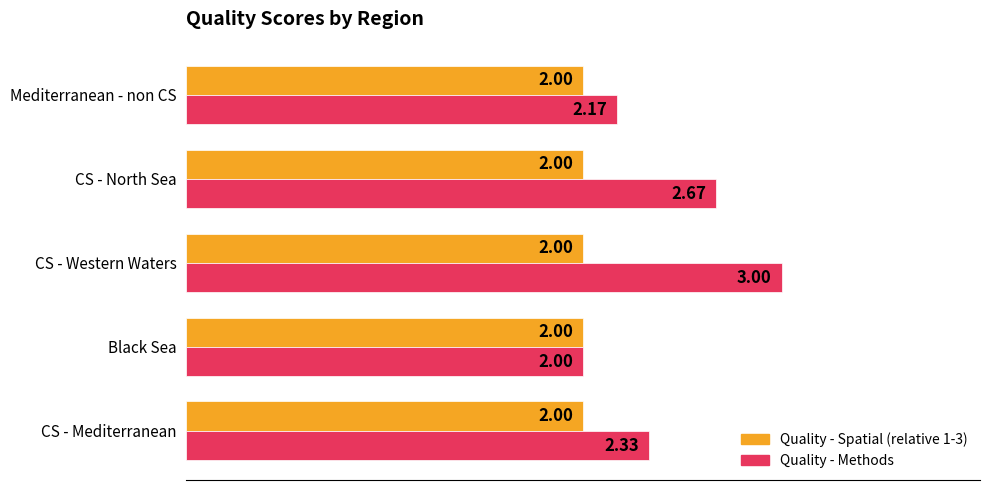

List the series in order of their overall mean, highest first.

Quality - Methods, Quality - Spatial (relative 1-3)